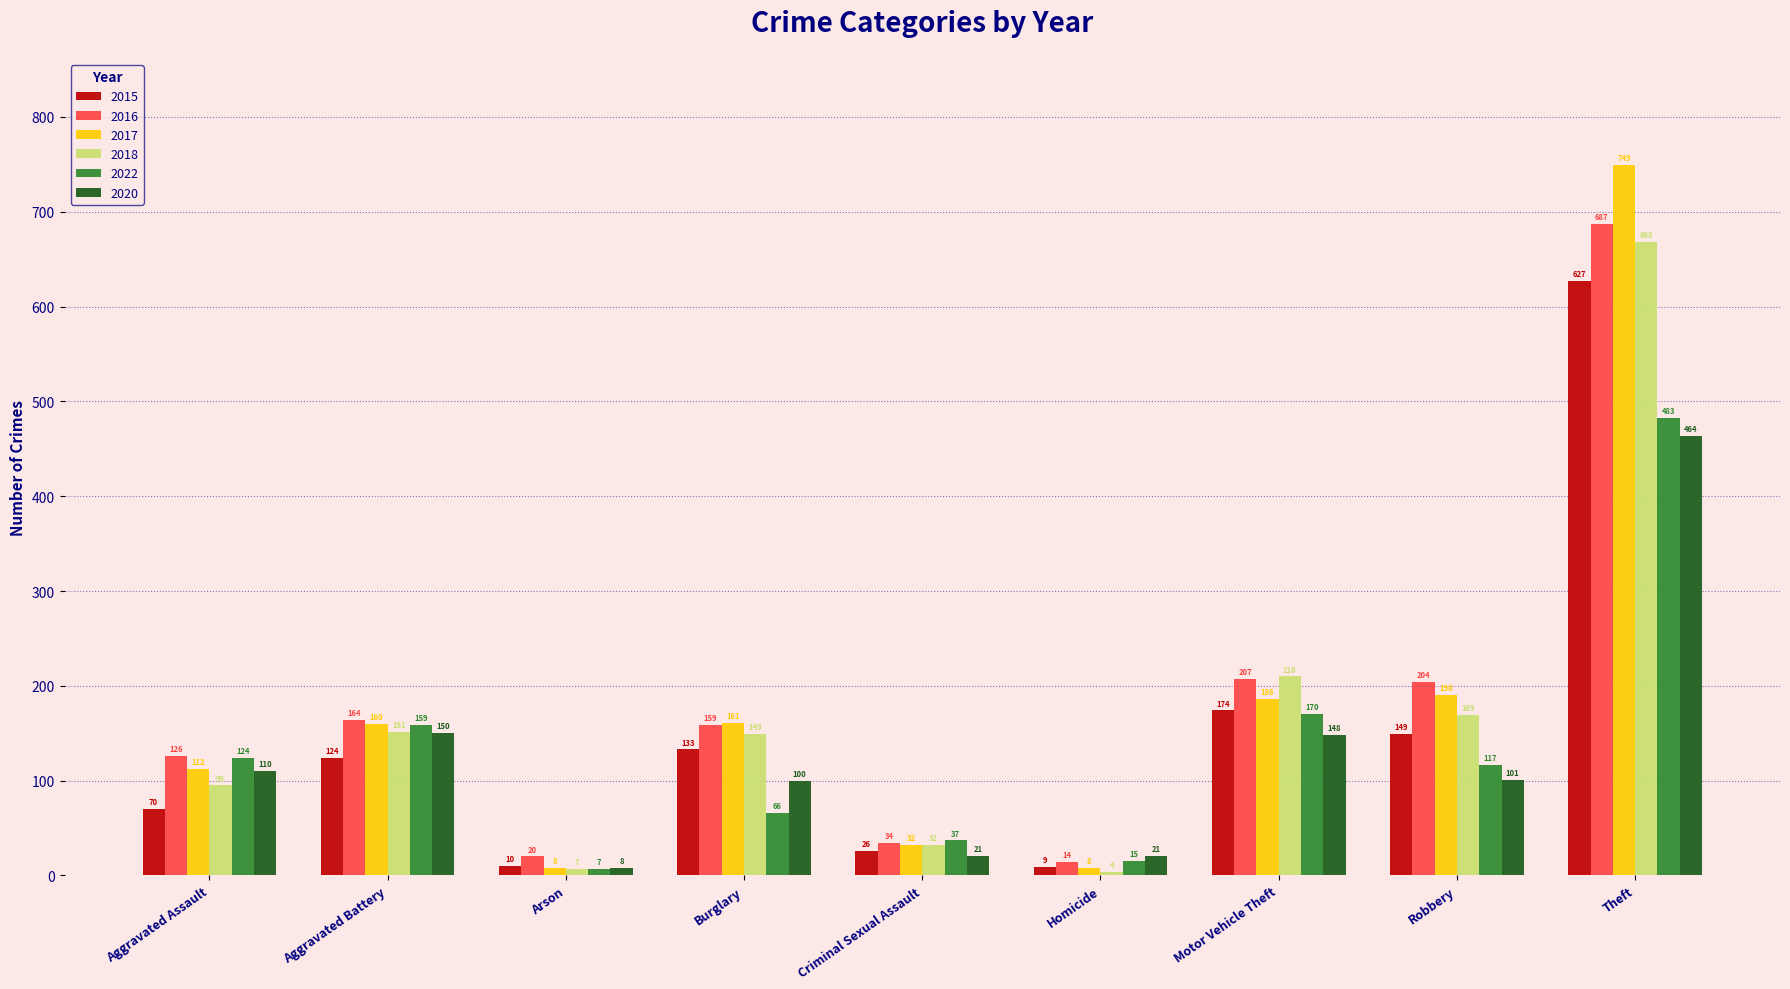

The value of 2017 at Motor Vehicle Theft is 105. True or false?

False